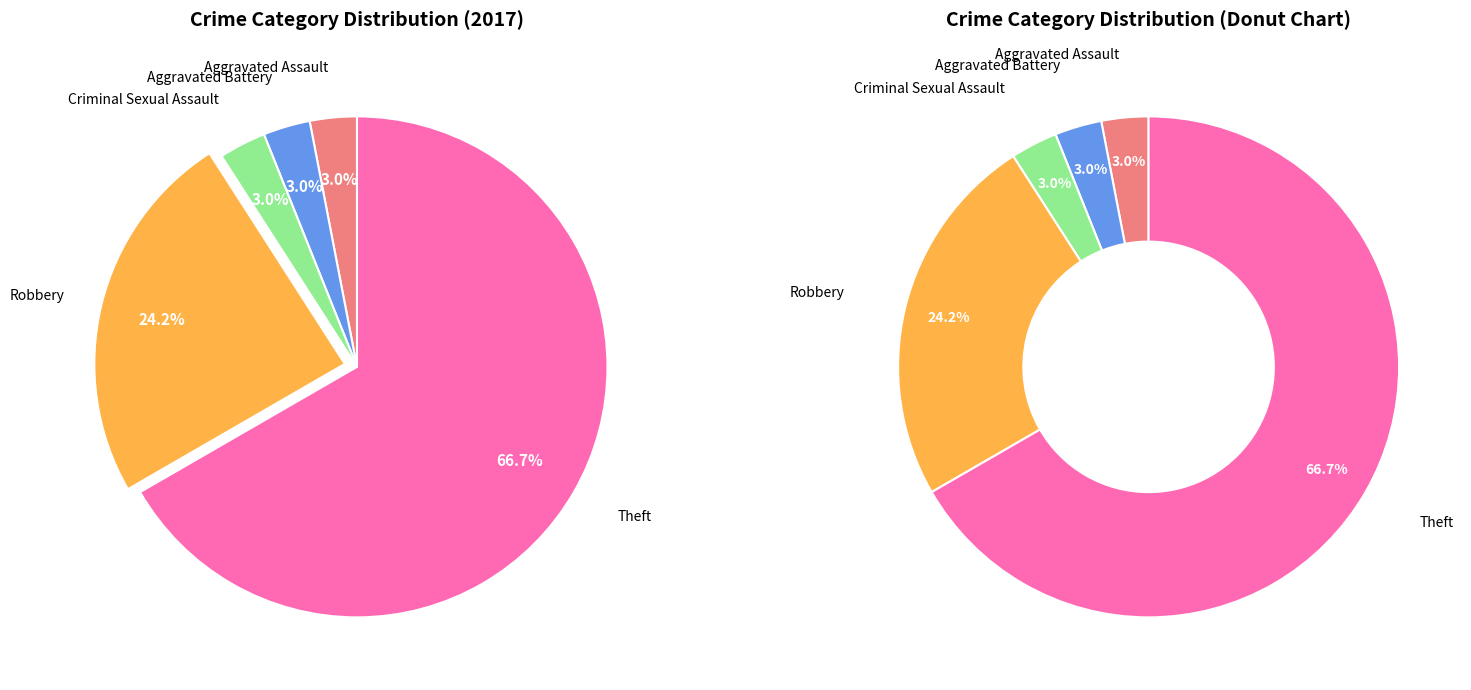

To the nearest percent, what is the average slice percentage?

20%